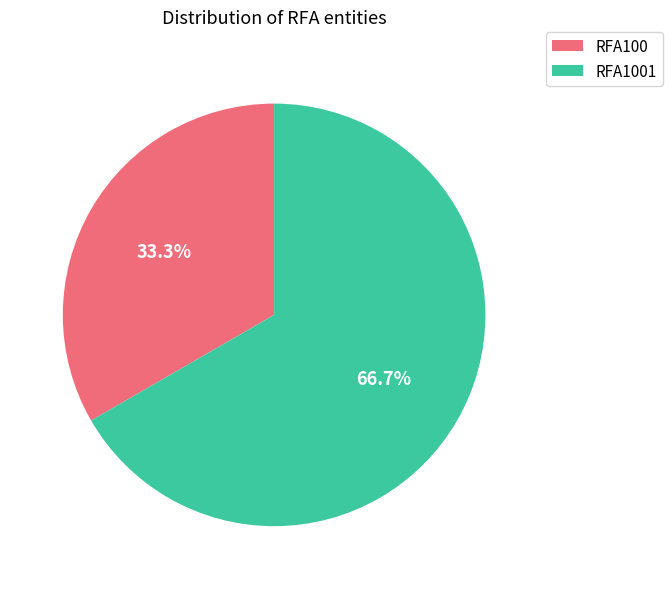

Which slice is the smallest?

RFA100